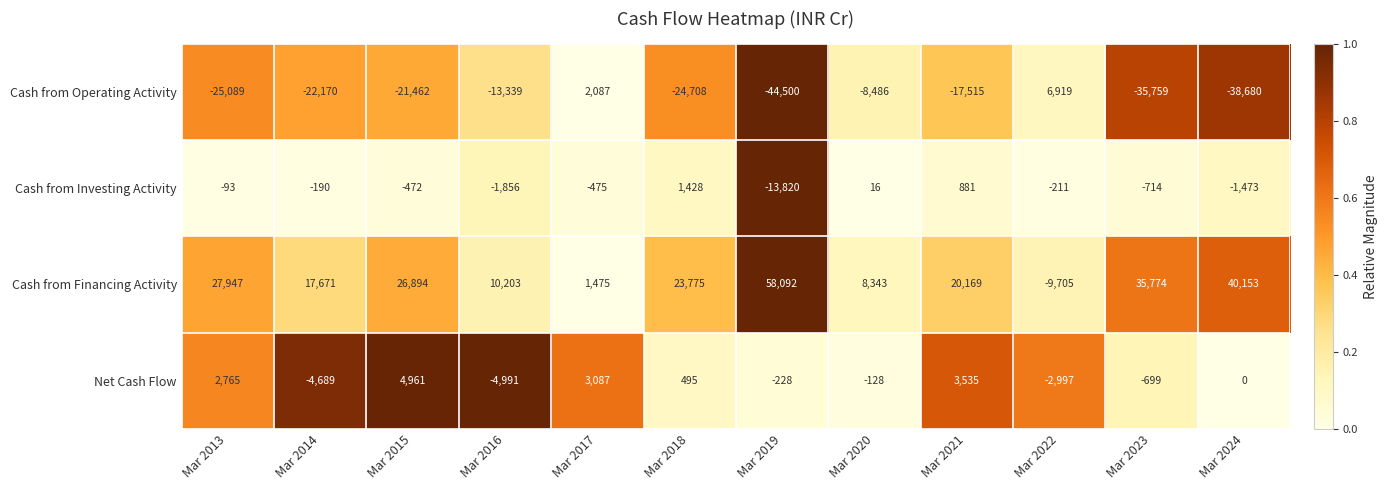

Where does the Cash from Operating Activity series first go above -21462?

Mar 2016